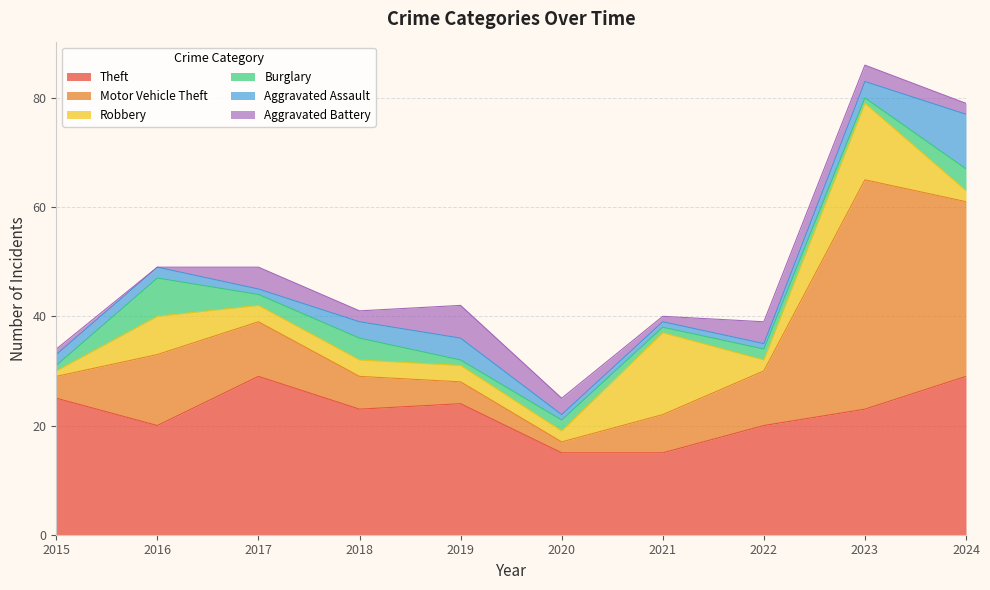

Which series has the widest spread of values?

Motor Vehicle Theft